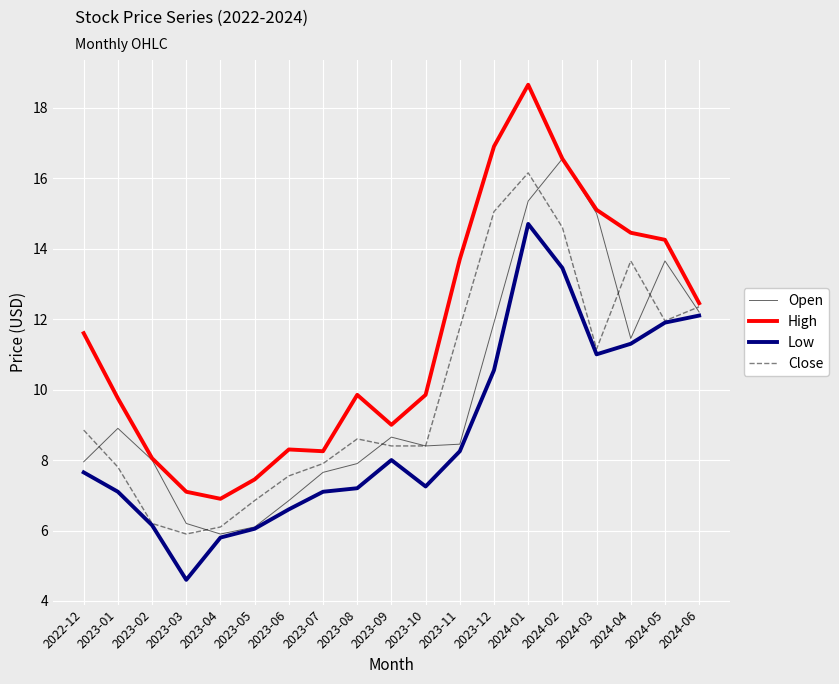

In High, how many points are lower than both neighbors (excluding endpoints)?

3